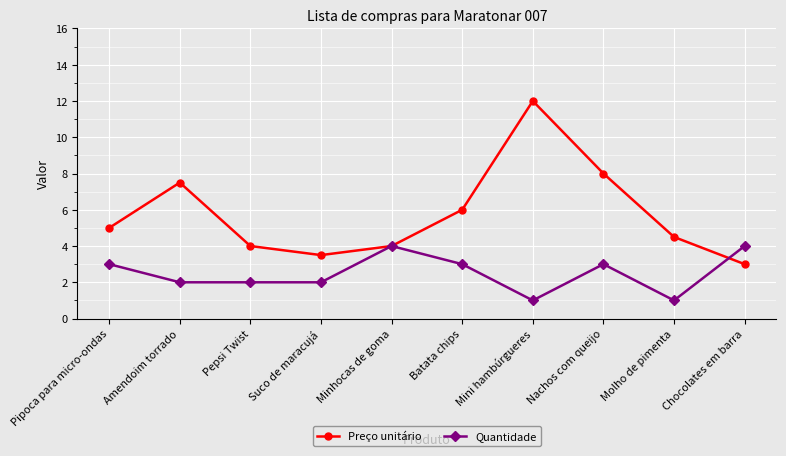

Does the chart display data point markers on the line(s)?

Yes